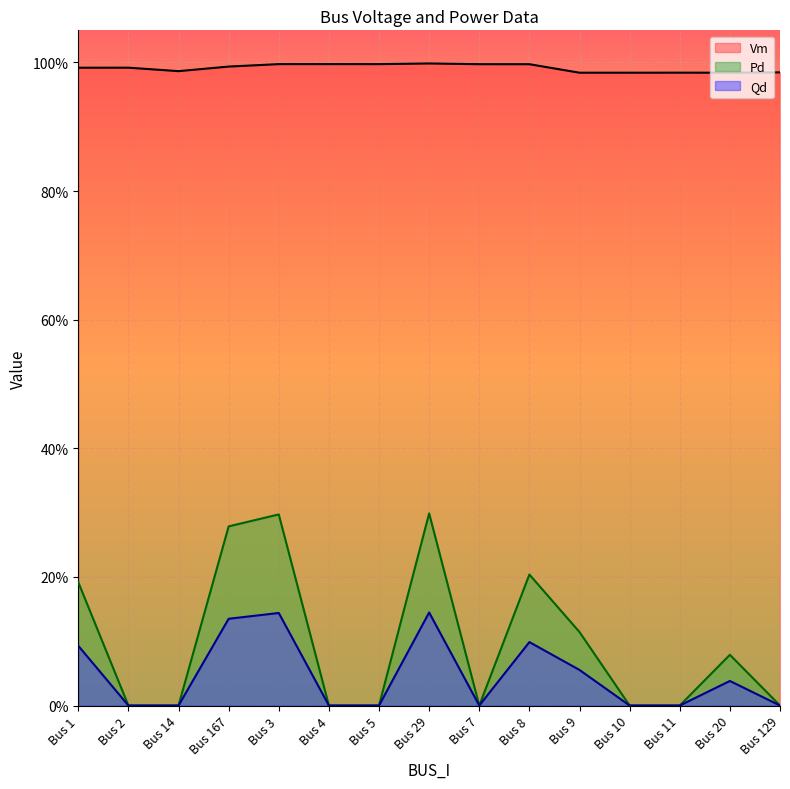

What is the difference between the maximum and minimum values in the Pd series?

0.3